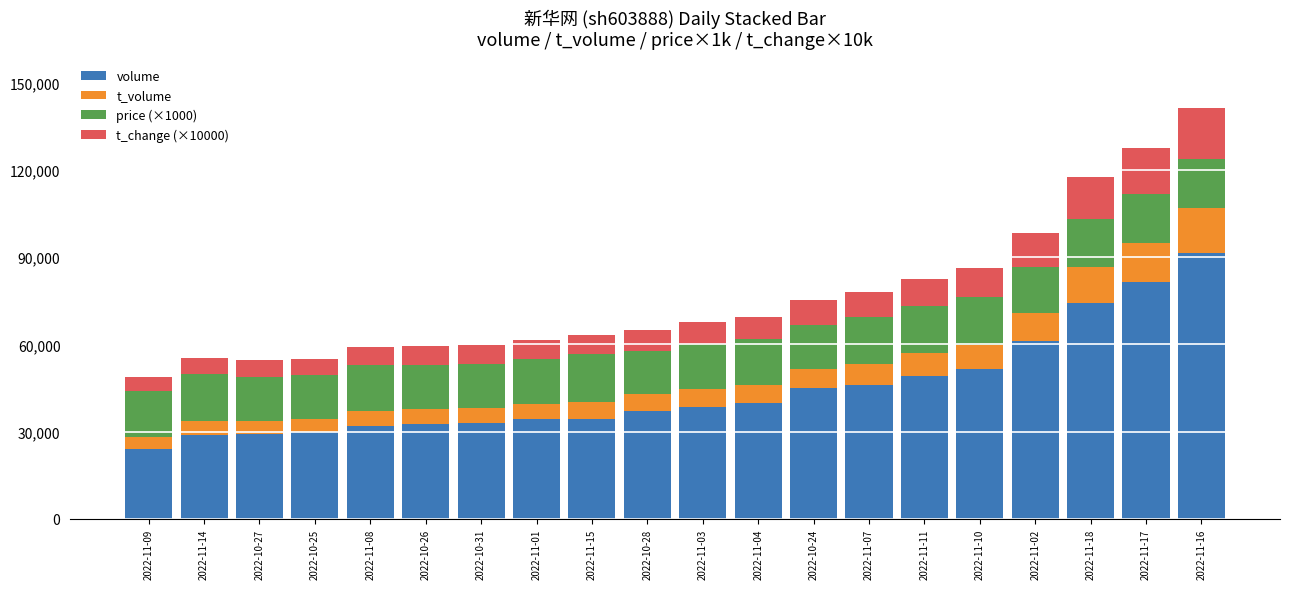

How many data points in volume are less than 38528?

10